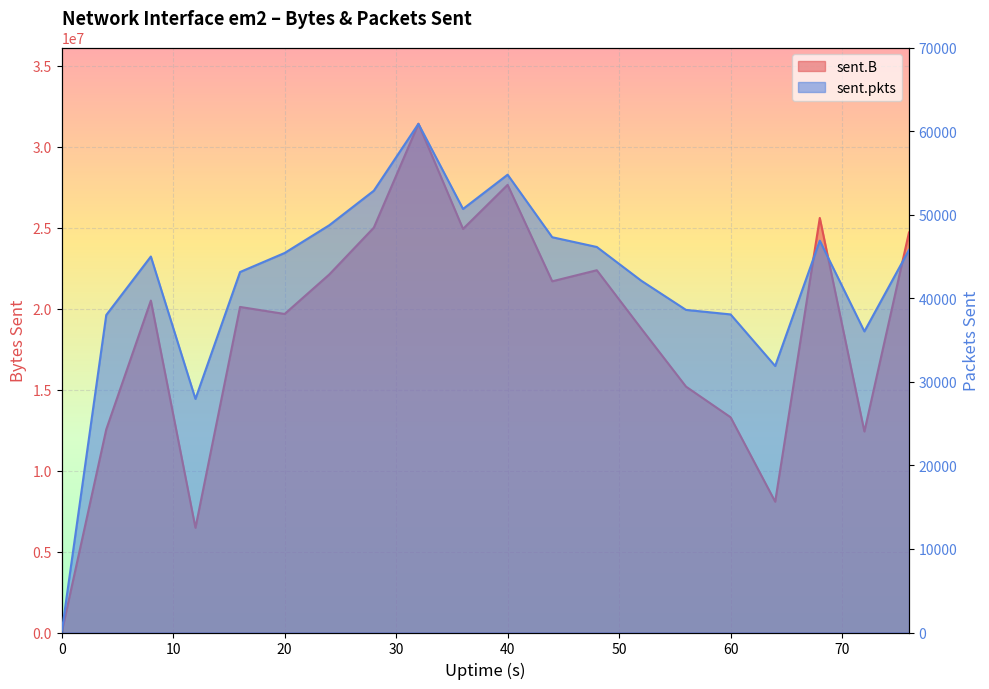

How many lines are shown in the chart?

2